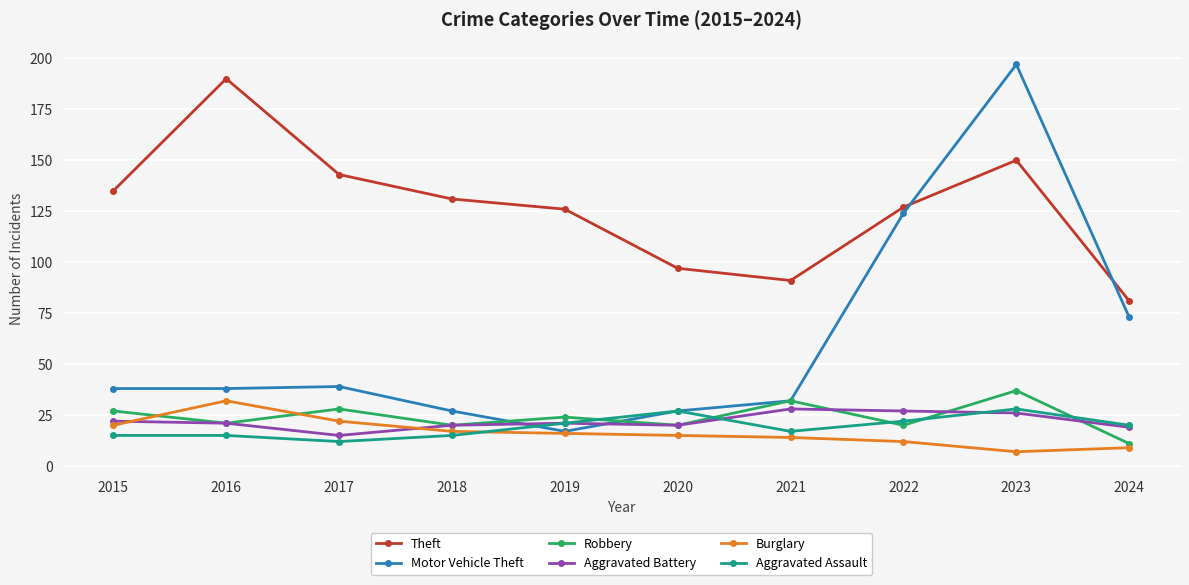

What are all the series names shown in the legend?

Theft, Motor Vehicle Theft, Robbery, Aggravated Battery, Burglary, Aggravated Assault